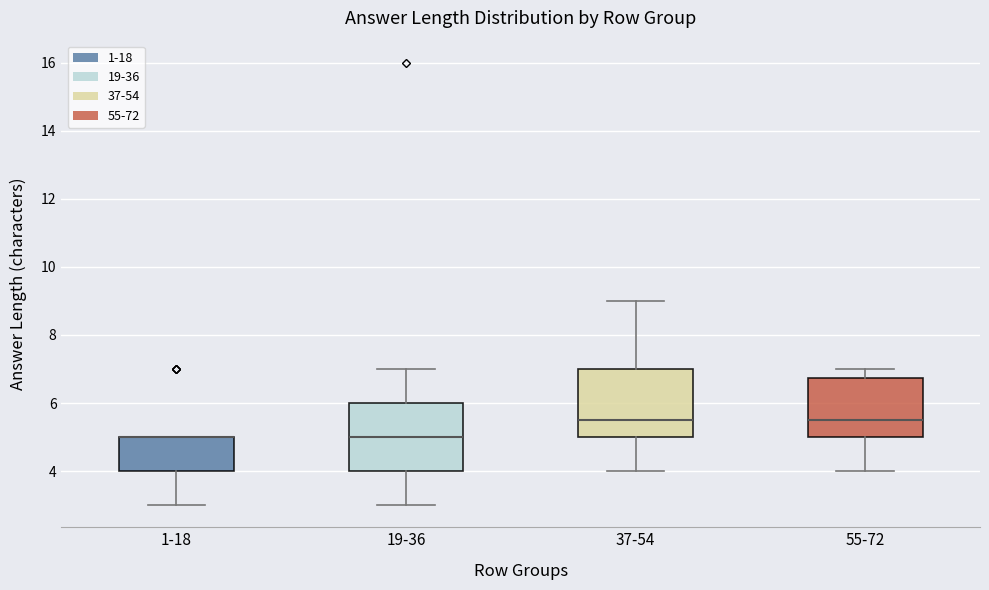

Reading left to right, transcribe this box plot: for each box, give where its median line is, the range the box spans, and where its two whiskers end, as read against the y-axis. The values are not printed on the chart, so give them approximately, as read against the axis.

1-18: median 5.0 (drawn on the box's upper edge), box 4.0 to 5.0, whiskers 3.0 to 5.0
19-36: median 5.0, box 4.0 to 6.0, whiskers 3.0 to 7.0
37-54: median 5.6, box 5.0 to 7.0, whiskers 4.0 to 9.0
55-72: median 5.6, box 5.0 to 6.8, whiskers 4.0 to 7.0